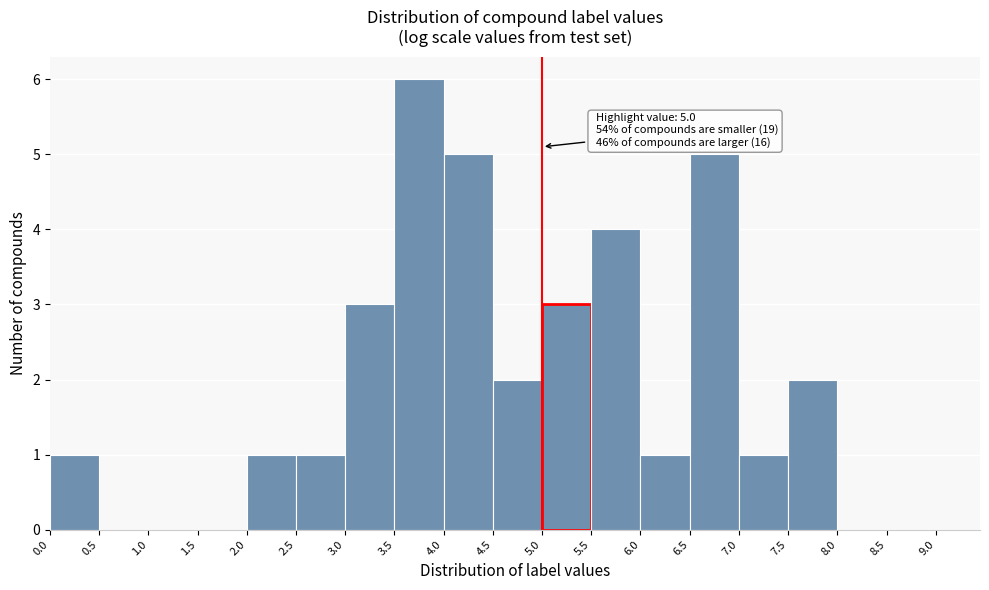

Which range on the x-axis has the tallest bar?

3.5 to 4.0